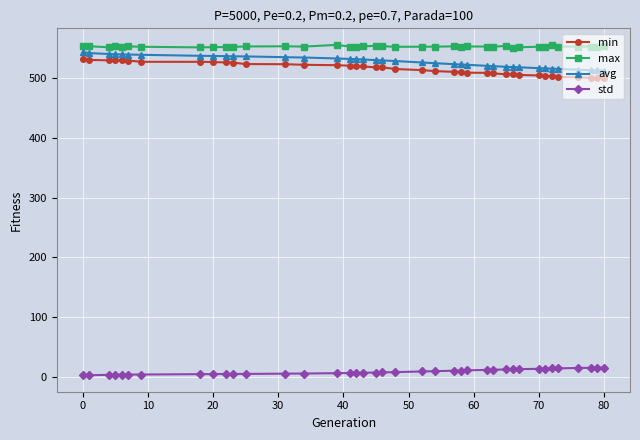

What is the sum of all avg values?

20581.1